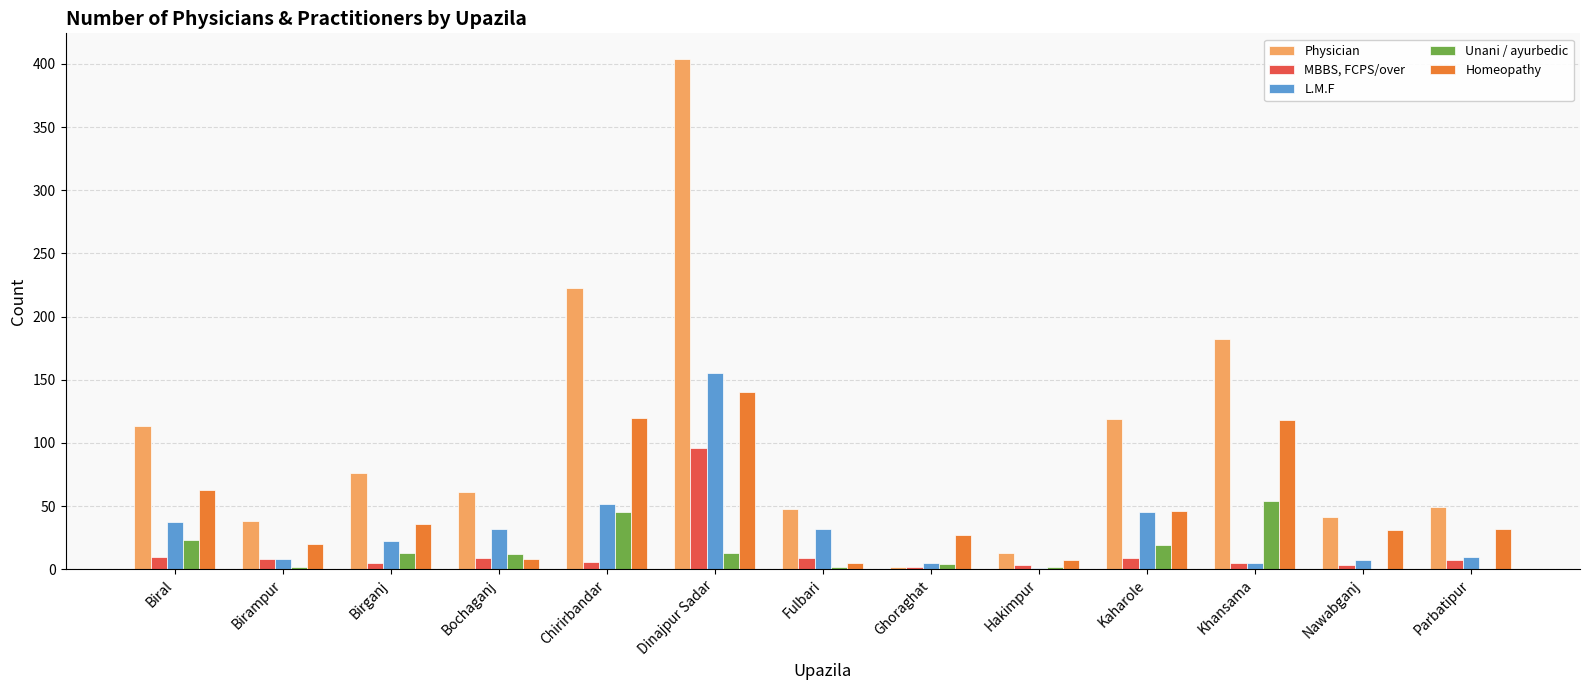

Between Hakimpur and Parbatipur, which series saw the biggest shift?

Physician